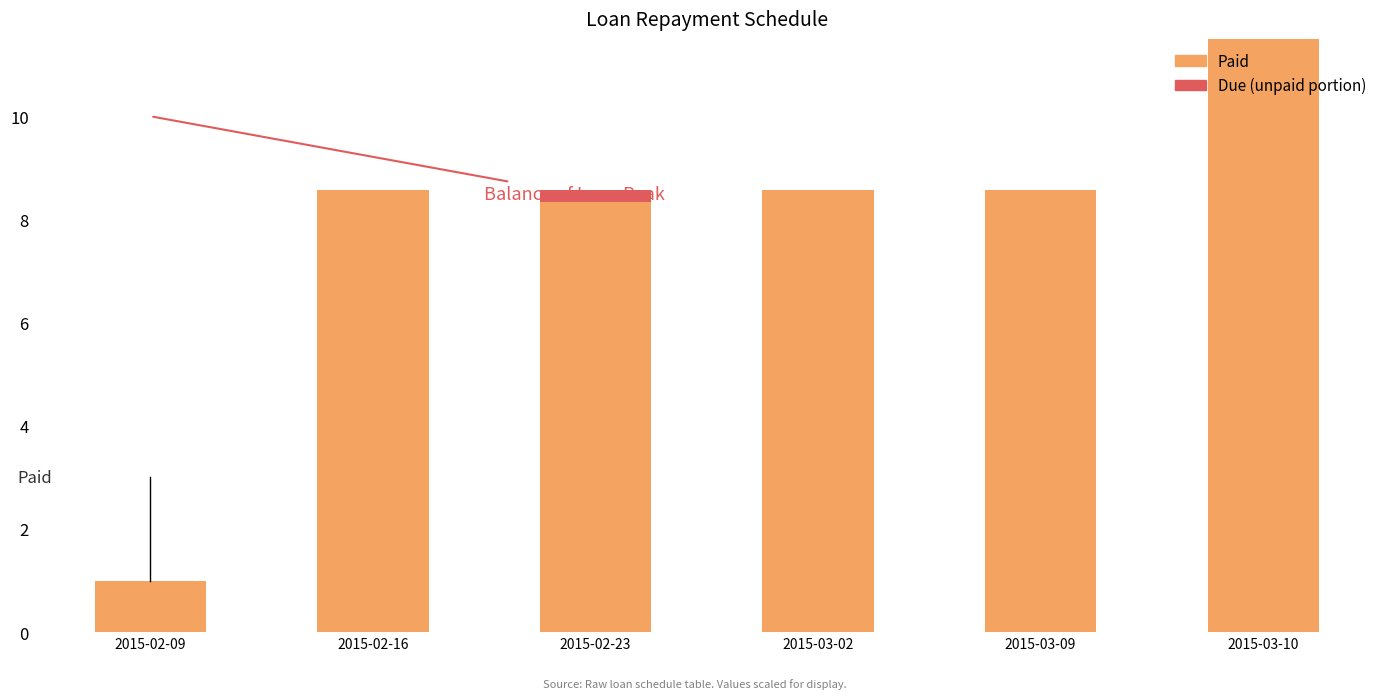

Reading left to right, list all the values displayed in this chart.

Paid: 2015-02-09=1.0	2015-02-16=8.6	2015-02-23=8.3	2015-03-02=8.6	2015-03-09=8.6	2015-03-10=66.7
Due (unpaid portion): 2015-02-09=0.0	2015-02-16=0.0	2015-02-23=0.2	2015-03-02=0.0	2015-03-09=0.0	2015-03-10=0.0